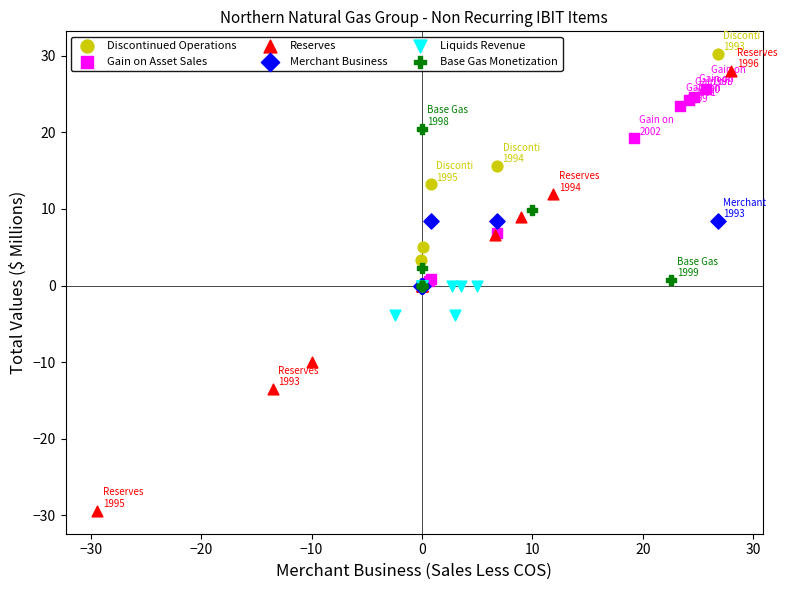

Which series reaches the minimum Y coordinate?

Reserves